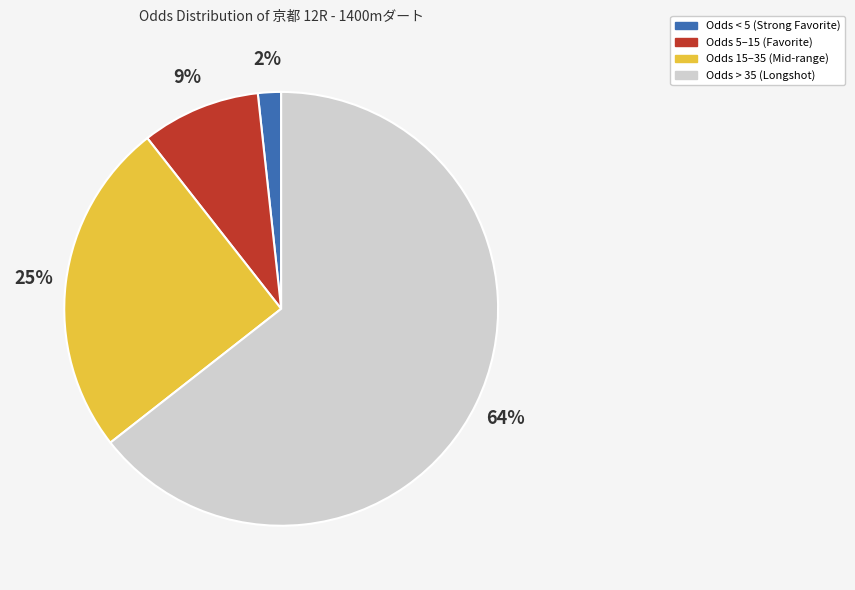

To the nearest percent, what is the average slice percentage?

25%